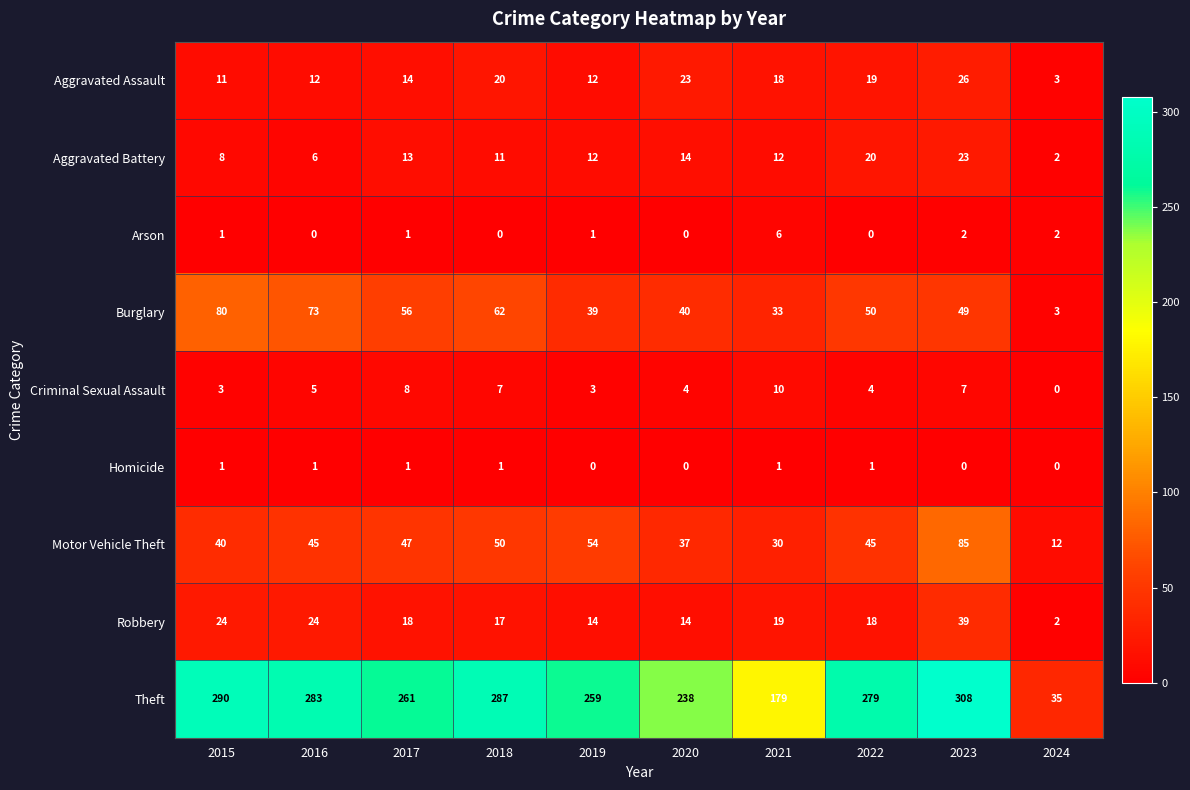

Which series has the widest spread of values?

Theft